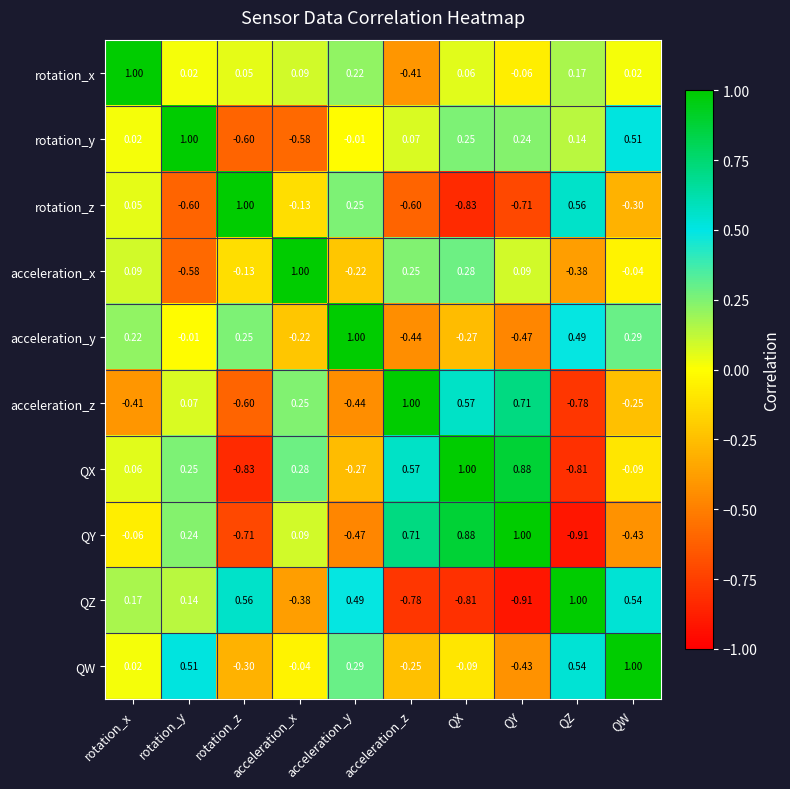

Which series changed the most between QX and QW?

QZ